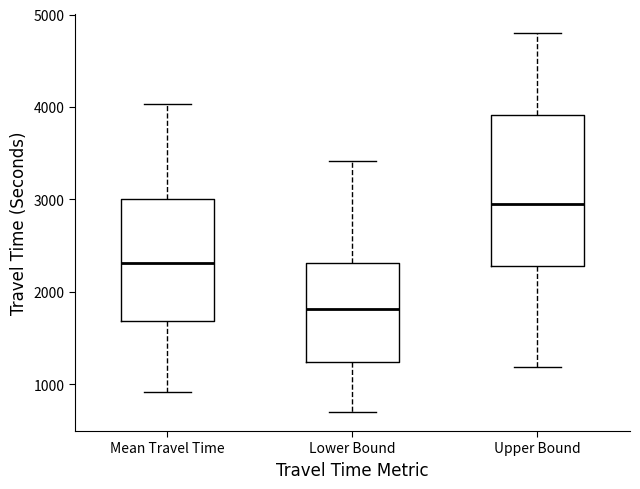

Reading left to right, transcribe this box plot: for each box, give where its median line is, the range the box spans, and where its two whiskers end, as read against the y-axis. The values are not printed on the chart, so give them approximately, as read against the axis.

Mean Travel Time: median 2300, box 1700 to 3000, whiskers 900 to 4000
Lower Bound: median 1800, box 1200 to 2300, whiskers 700 to 3400
Upper Bound: median 3000, box 2300 to 3900, whiskers 1200 to 4800